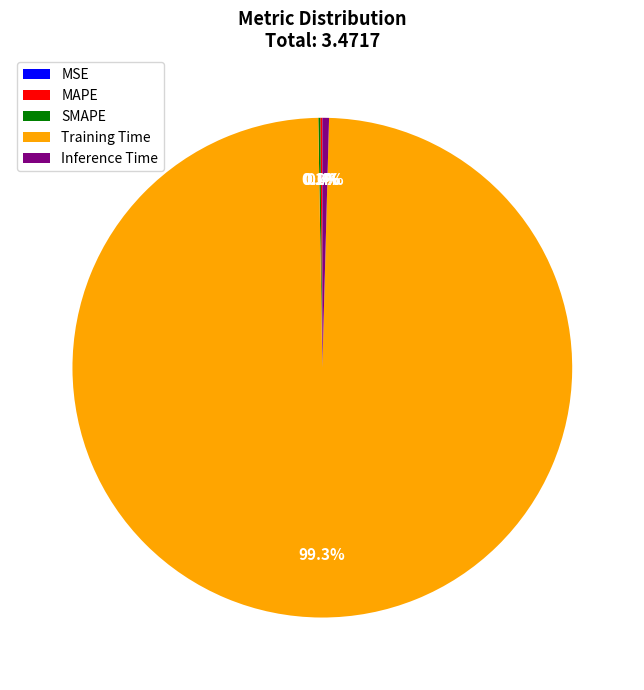

Is Inference Time the majority of the pie?

No